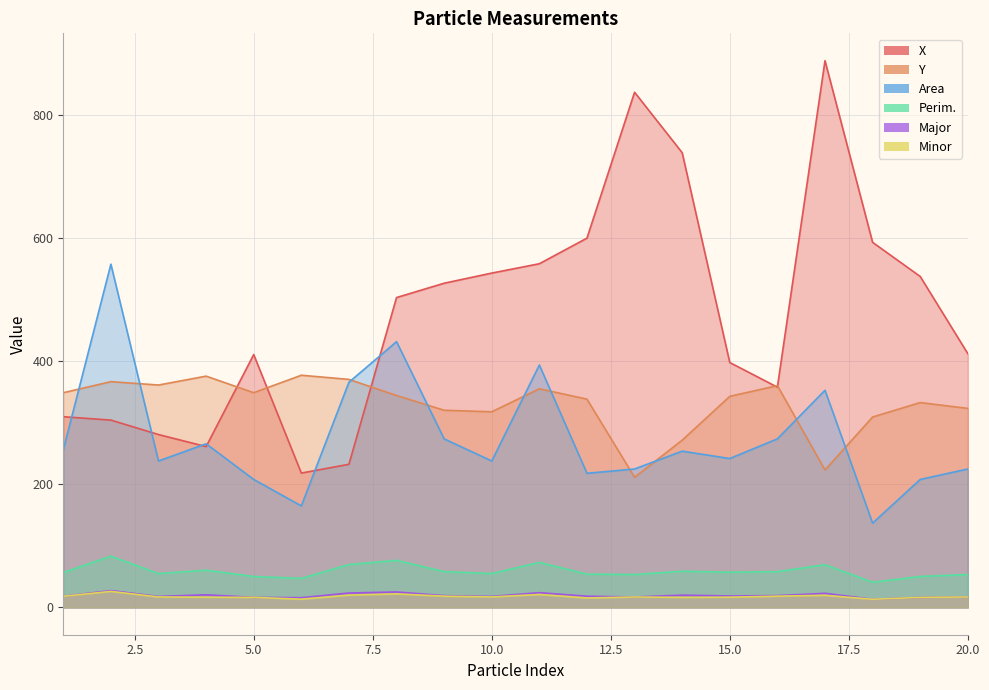

Reading right to left, transcribe all the data shown in this chart.

X: 20=412.5	19=538.0	18=593.5	17=888.8	16=358.0	15=398.1	14=739.2	13=837.5	12=600.3	11=558.7	10=543.5	9=527.0	8=503.7	7=232.6	6=218.4	5=411.0	4=261.4	3=281.0	2=304.5	1=310.0
Y: 20=323.5	19=333.0	18=309.5	17=223.4	16=360.5	15=343.1	14=271.8	13=211.5	12=338.6	11=355.4	10=318.0	9=320.5	8=344.5	7=370.7	6=377.4	5=349.0	4=376.0	3=361.5	2=367.0	1=349.0
Area: 20=225.0	19=208.0	18=137.0	17=353.0	16=274.0	15=242.0	14=254.0	13=225.0	12=218.0	11=394.0	10=238.0	9=274.0	8=432.0	7=366.0	6=165.0	5=208.0	4=266.0	3=238.0	2=558.0	1=256.0
Perim.: 20=53.4	19=50.3	18=40.8	17=69.3	16=58.1	15=57.2	14=58.8	13=53.4	12=54.0	11=73.1	10=55.0	9=58.1	8=76.5	7=69.6	6=47.1	5=50.3	4=60.4	3=55.0	2=83.3	1=56.5
Major: 20=16.9	19=16.3	18=13.2	17=22.9	16=19.1	15=18.6	14=19.9	13=16.9	12=18.1	11=23.9	10=17.8	9=19.1	8=25.1	7=23.4	6=15.7	5=16.3	4=20.4	3=17.8	2=27.3	1=18.1
Minor: 20=16.9	19=16.3	18=13.2	17=19.7	16=18.2	15=16.6	14=16.3	13=16.9	12=15.3	11=21.0	10=17.0	9=18.2	8=21.9	7=19.9	6=13.4	5=16.3	4=16.6	3=17.0	2=26.0	1=18.1